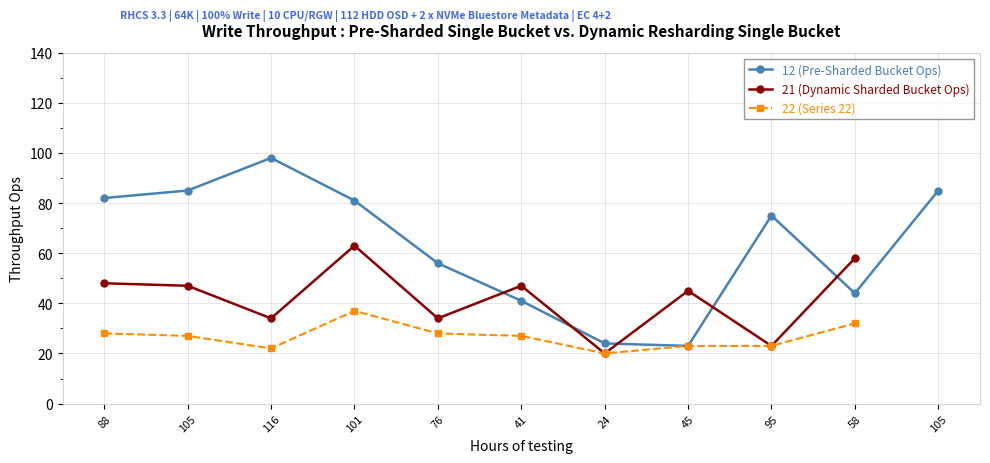

What is the value of the 21 (Dynamic Sharded Bucket Ops) point at the 1st from the left?

48.0